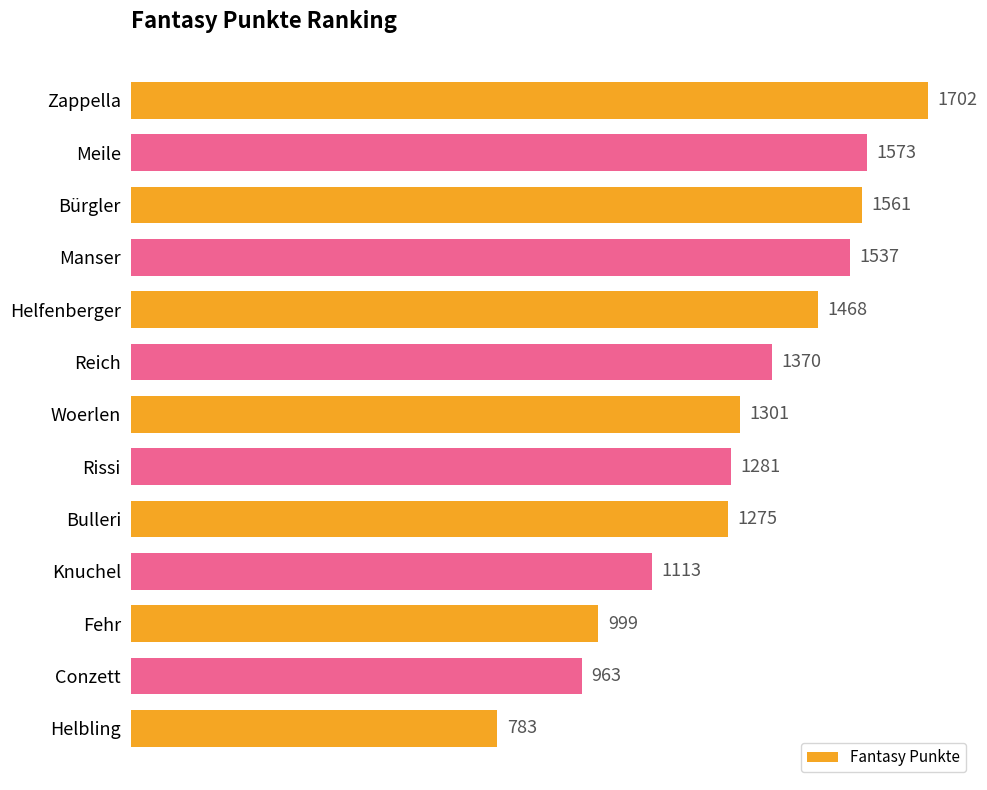

What is the sum of all values?

16926